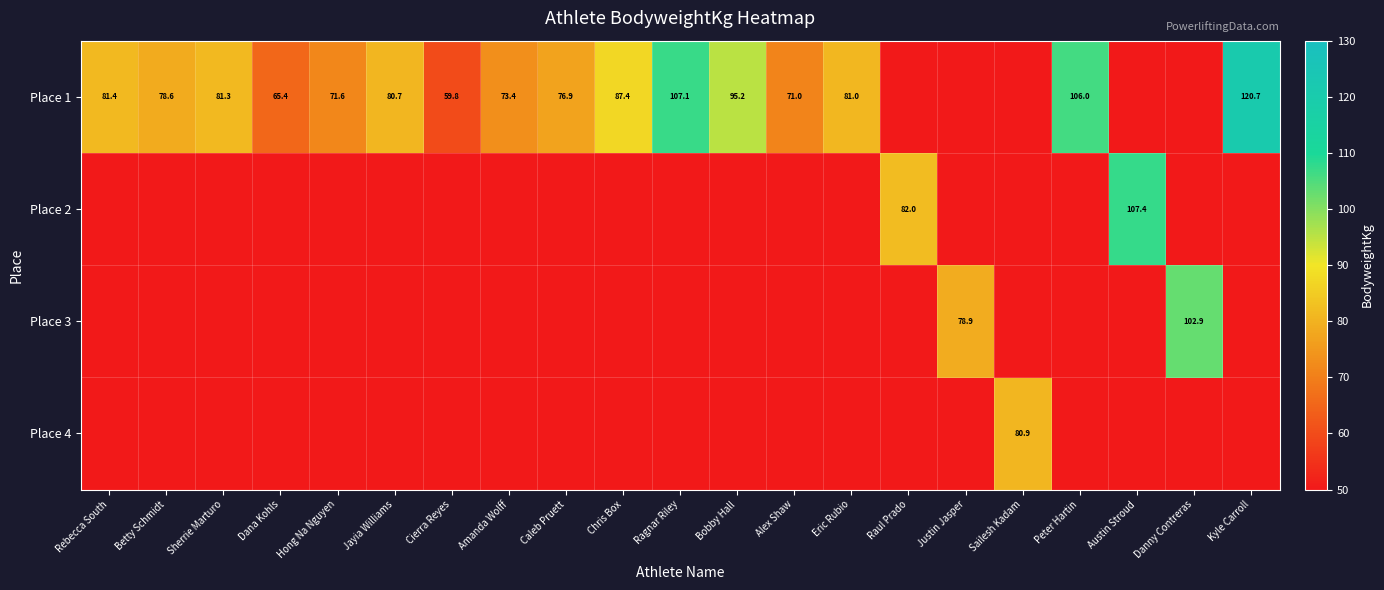

Count the number of categories in the chart.

21